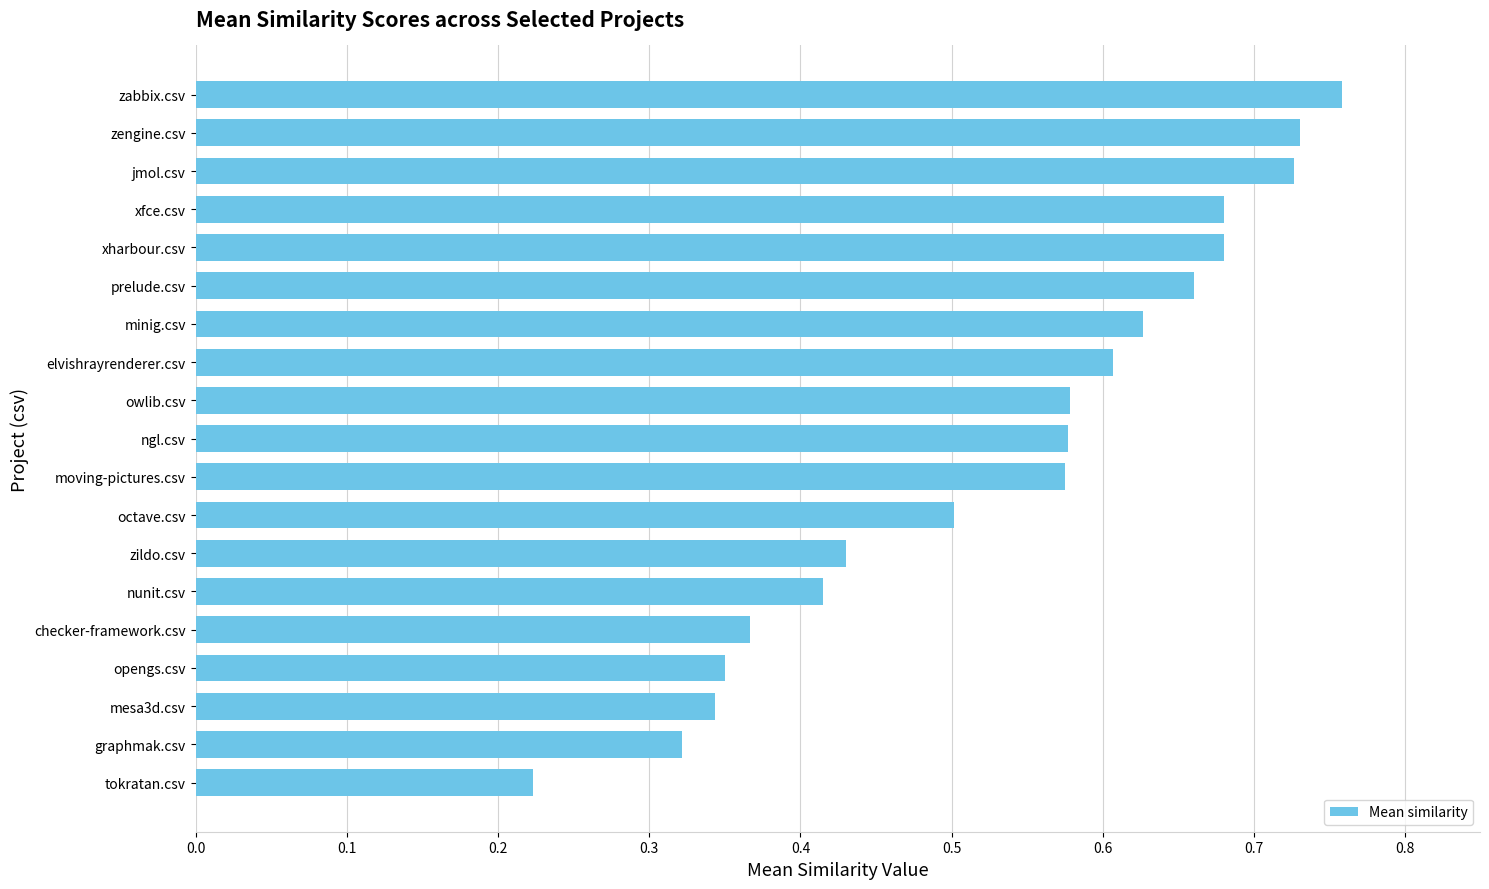

Is it true that the value at octave.csv is 0.5?

True